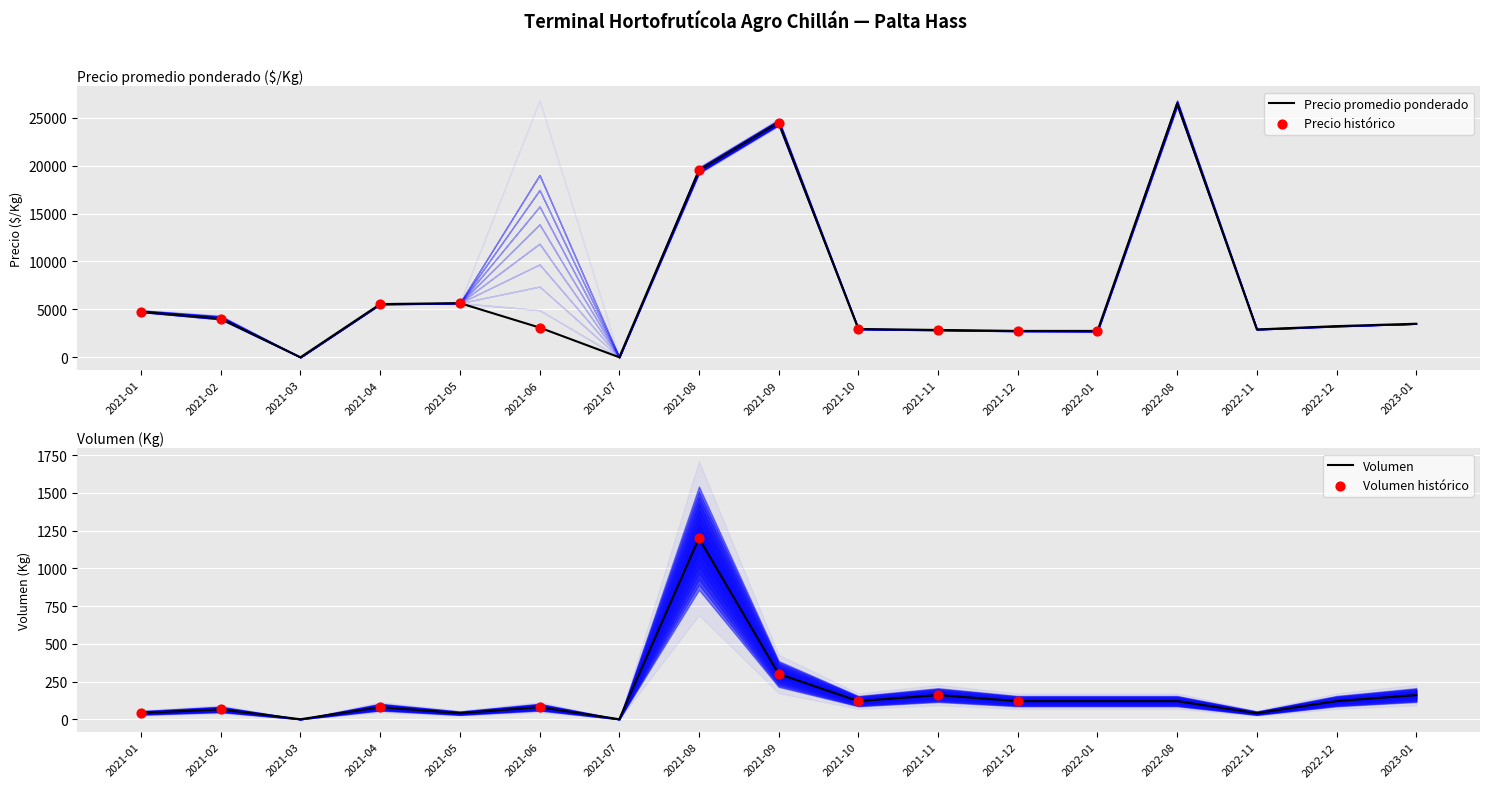

Is the value of Precio maximo at 2021-04 greater than the value of Precio minimo at 2021-12?

Yes